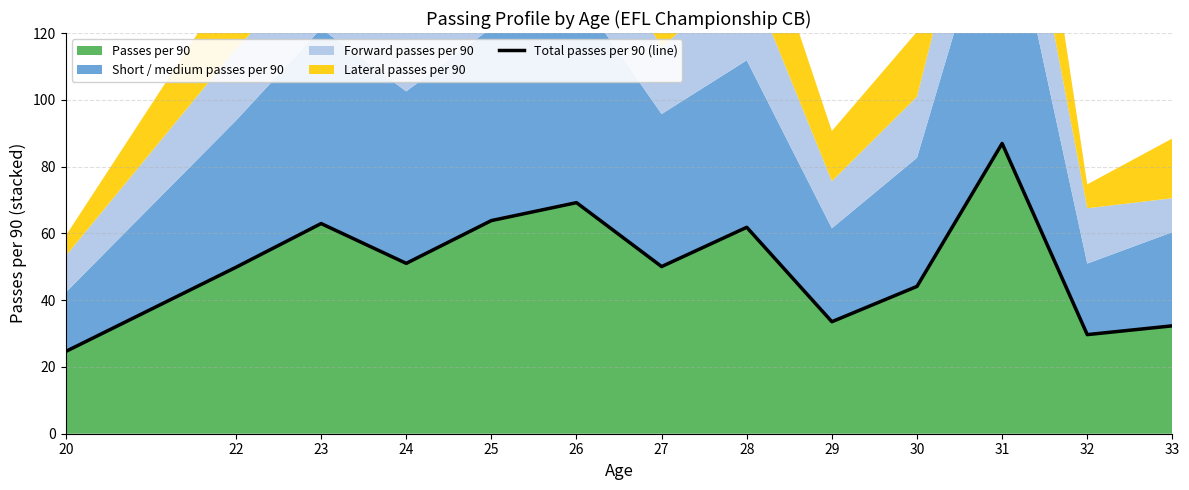

Rank the categories by value from highest to lowest.

31, 26, 25, 23, 28, 24, 27, 22, 30, 29, 33, 32, 20